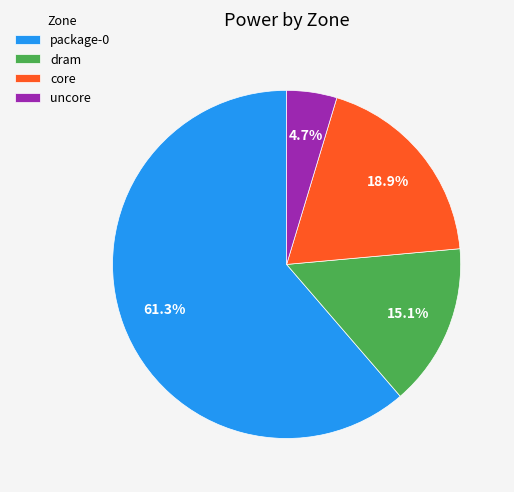

Count the number of slices in the pie.

4